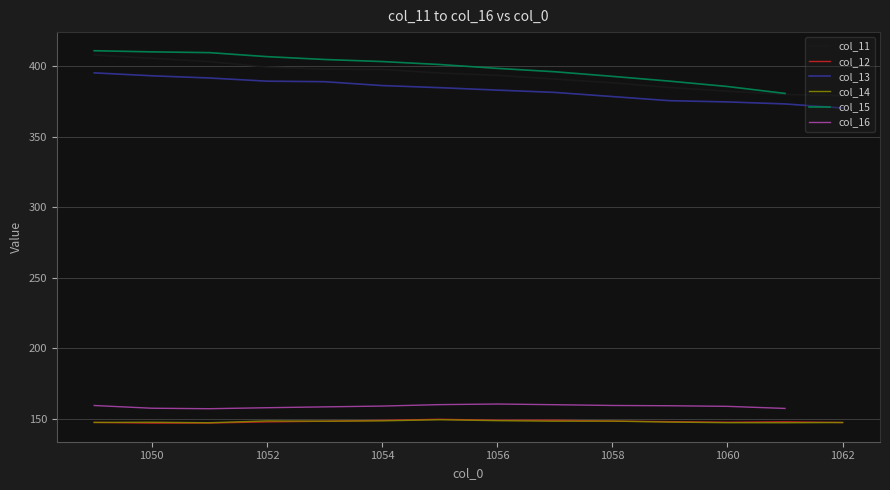

How many values in the col_13 series exceed 384?

7